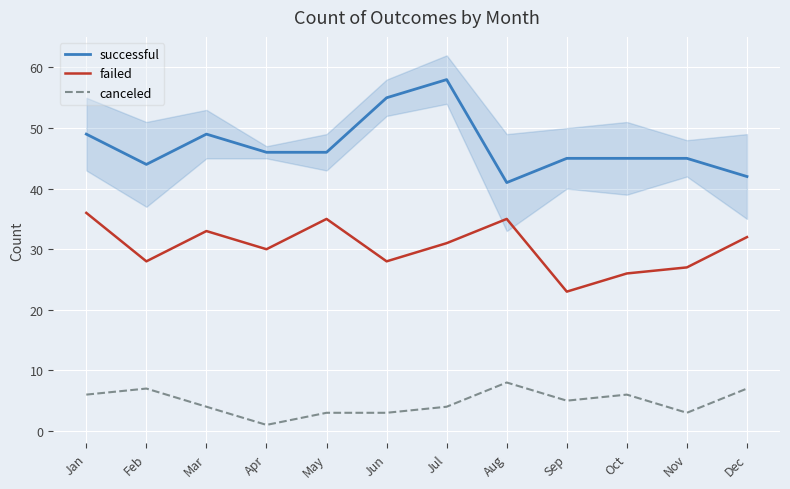

Rank the categories by canceled value from highest to lowest.

Aug, Feb, Dec, Jan, Oct, Sep, Mar, Jul, May, Jun, Nov, Apr